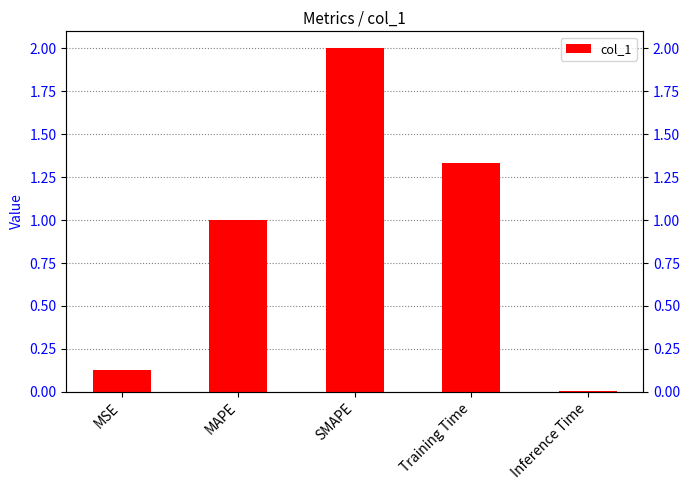

Does the chart contain any negative values?

No